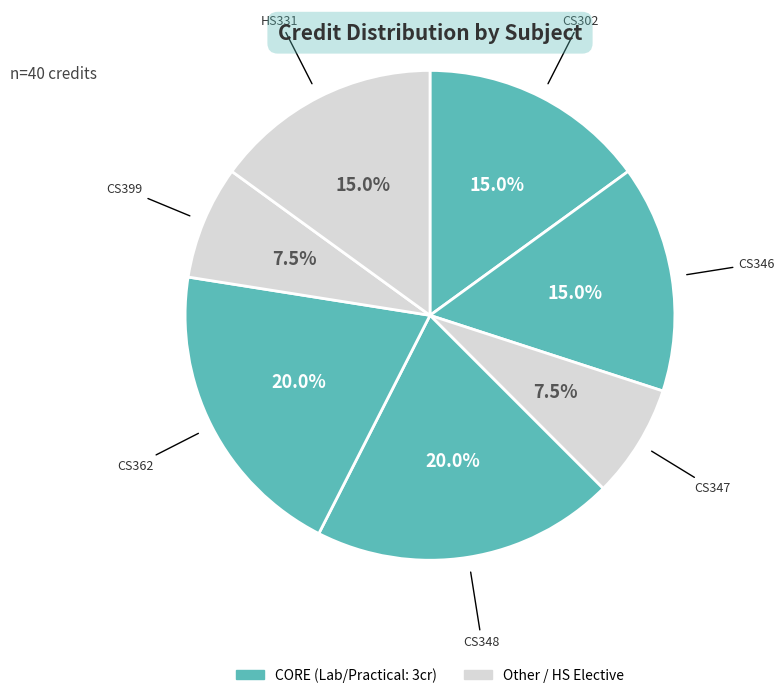

Rank the categories by value from lowest to highest.

CS347, CS399, CS302, CS346, HS331, CS348, CS362